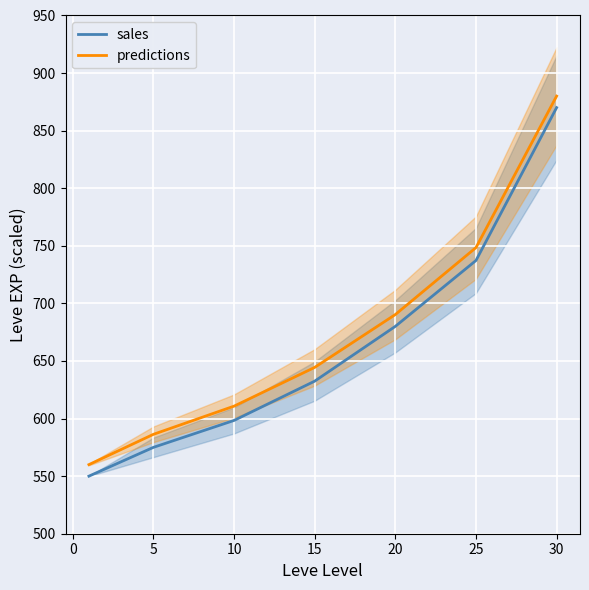

How many values in the sales series are below 632?

3